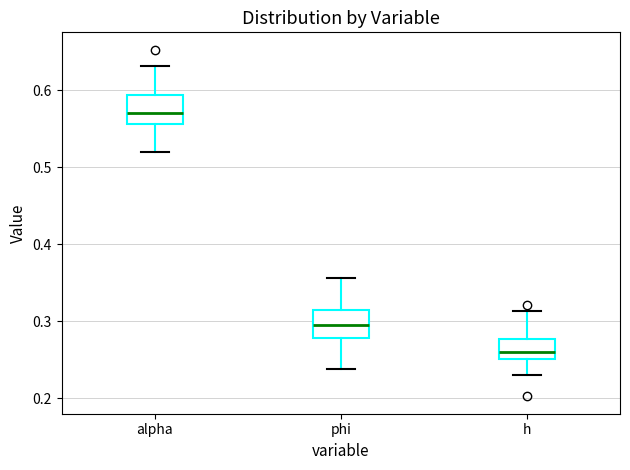

Which box's median line is the lowest?

h